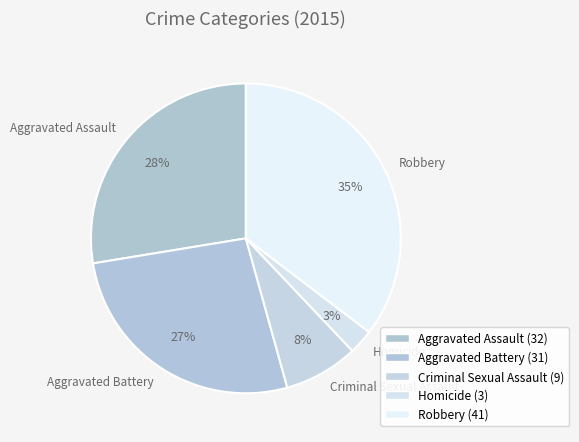

True or false: Aggravated Battery accounts for 38% of the total.

False